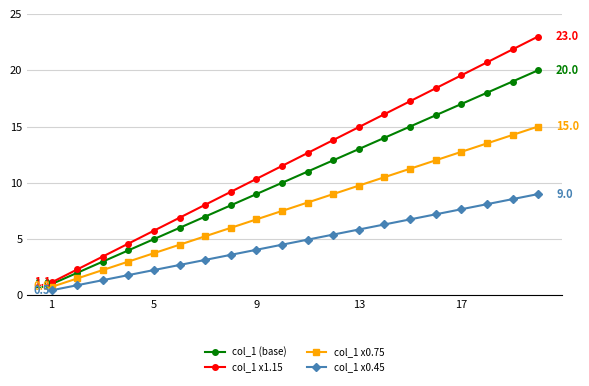

Which series has the largest total across all categories?

col_1 x1.15